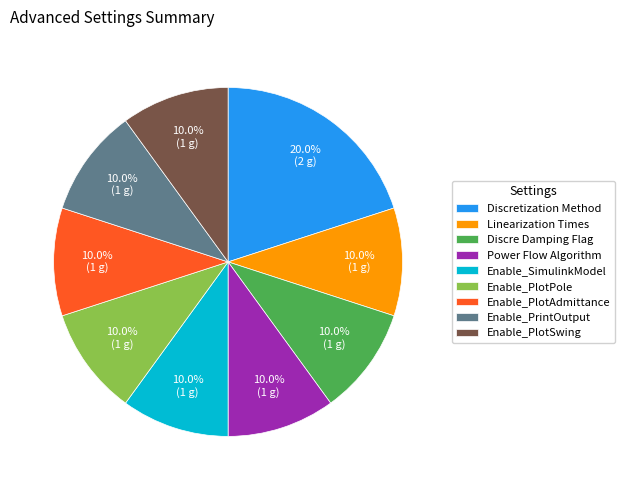

To the nearest percent, what is the combined percentage of Enable_PlotPole and Discretization Method?

30%